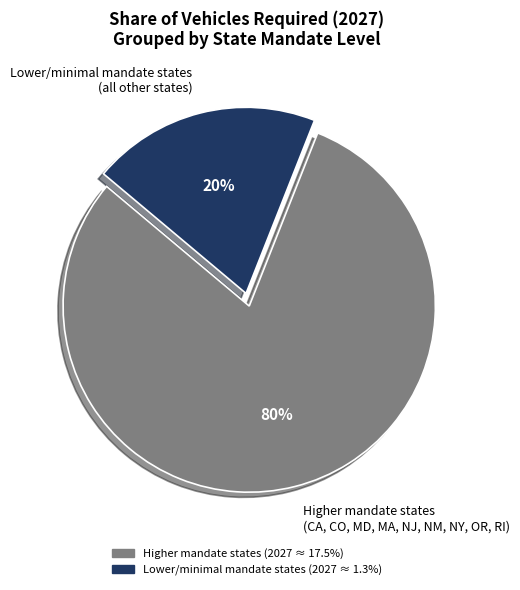

Which slice is the smallest?

Lower/minimal mandate states (all other states)